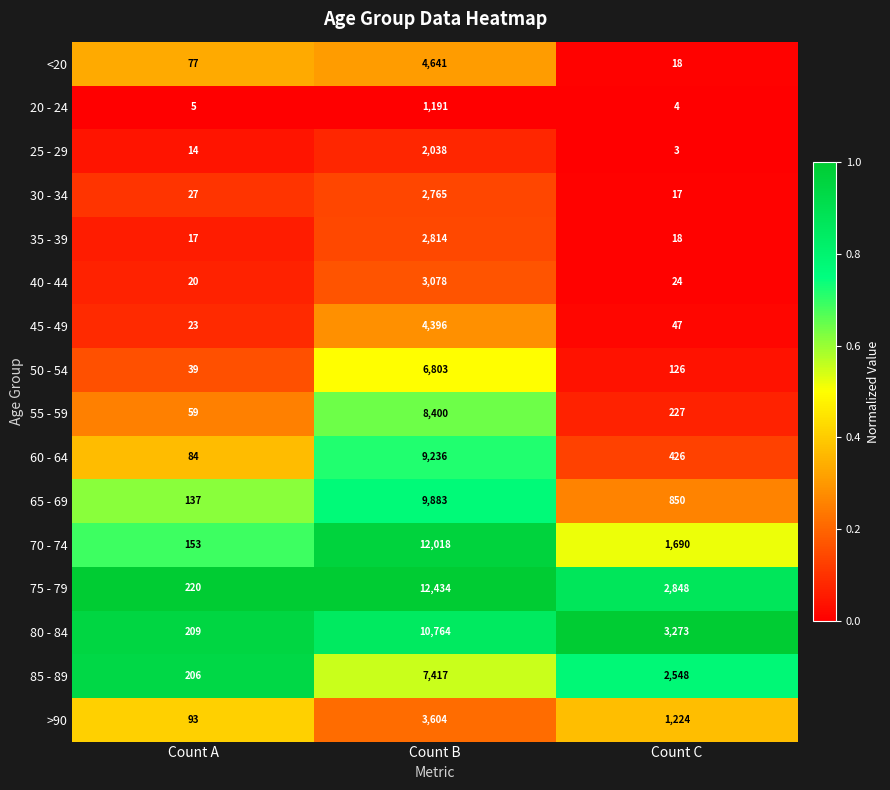

How many categories are shown in the chart?

3